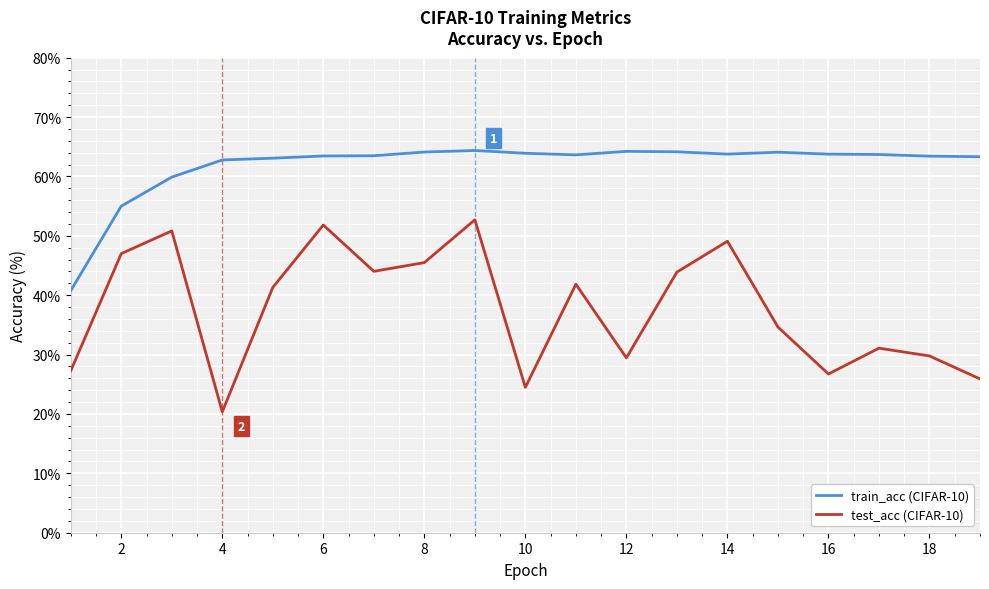

True or false: train_acc (CIFAR-10) and test_acc (CIFAR-10) intersect in this chart.

False